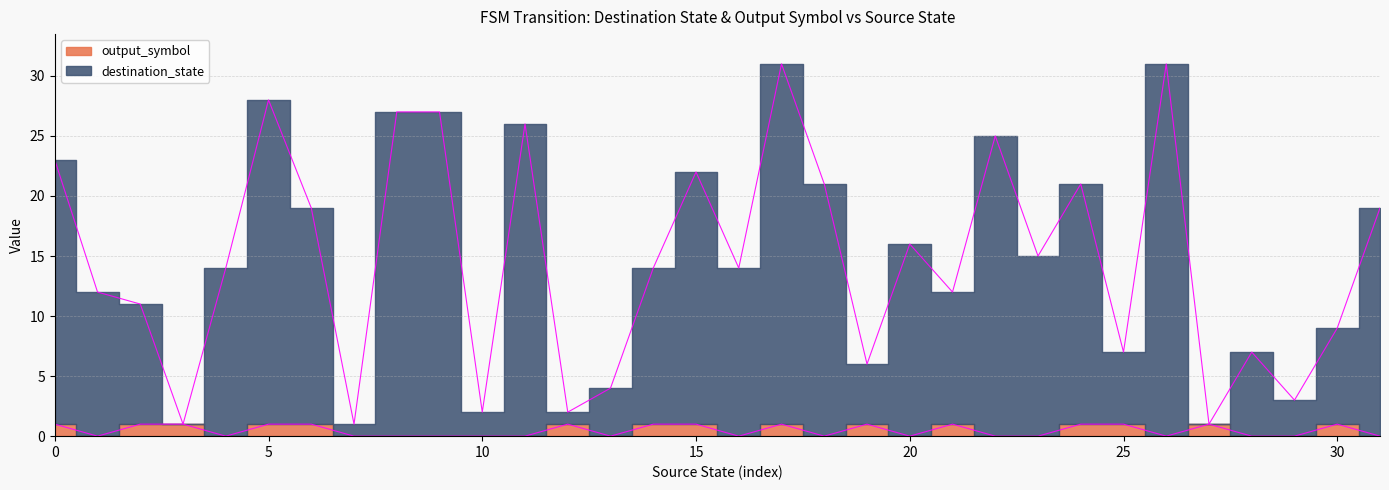

What is the value of the destination_state point at the 10th from the left?

27